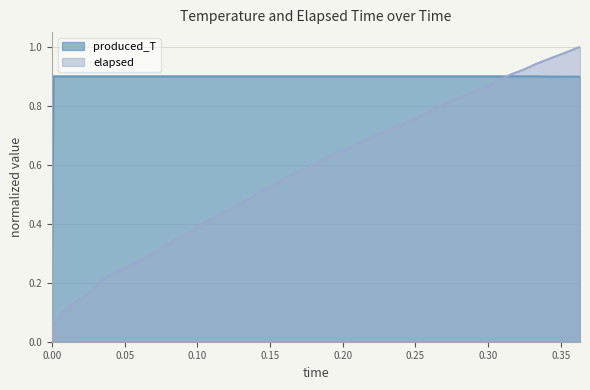

Rank the series by their average value, from highest to lowest.

produced_T, elapsed